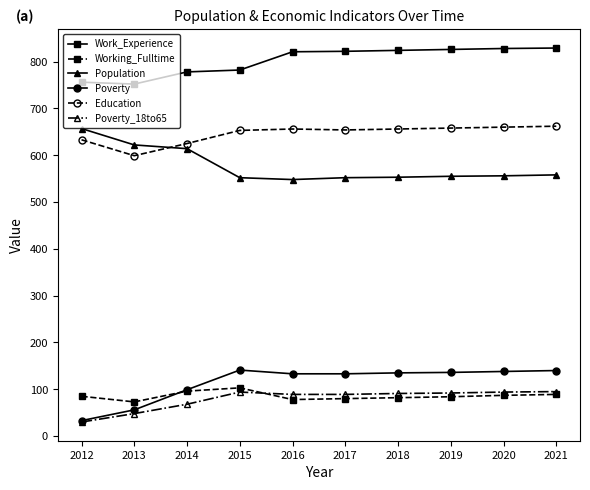

What is the difference between the highest and lowest values at 2019?

742